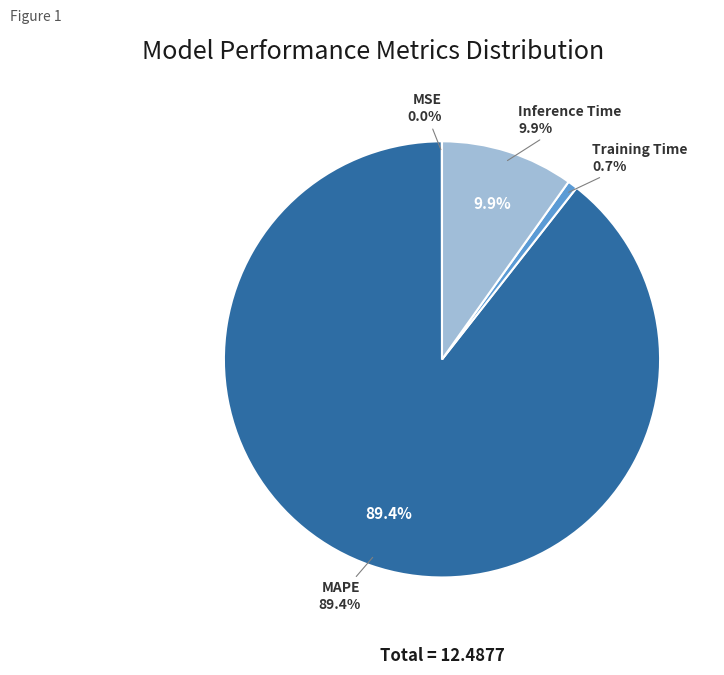

How many segments does this pie chart have?

4